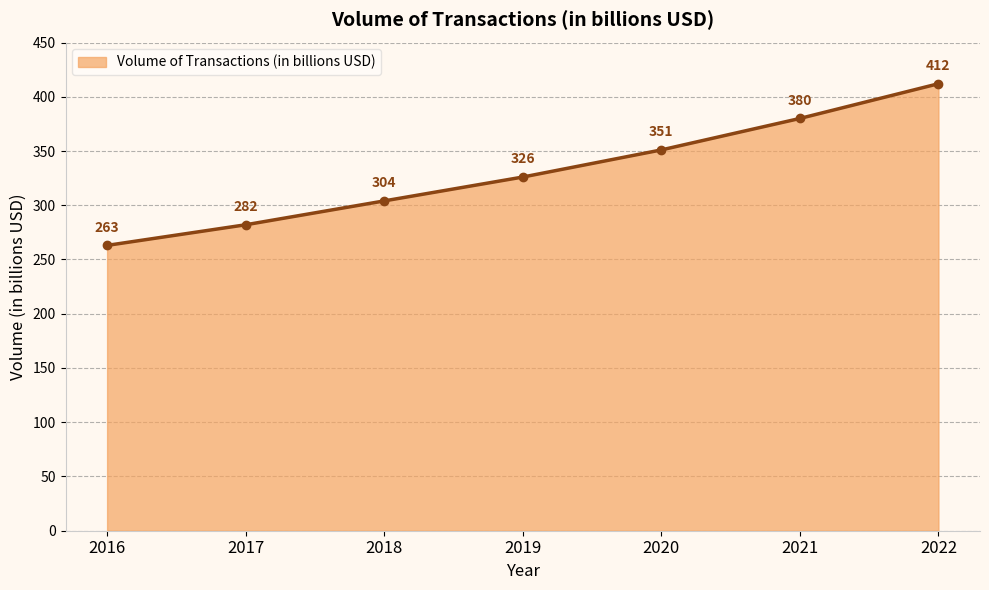

What is the value of the 2nd point from the left?

282